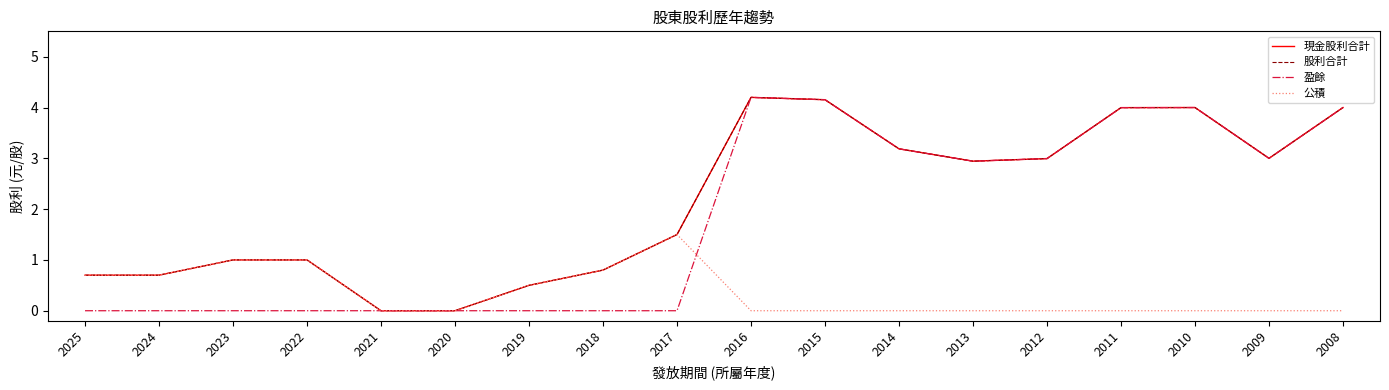

Between 2024 and 2017, which is larger?

2017